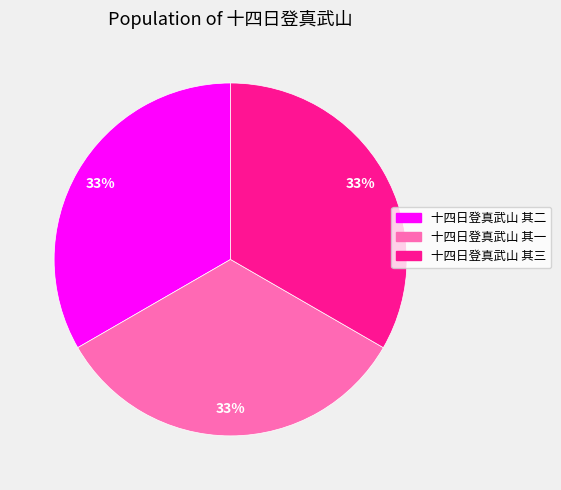

Count the number of slices in the pie.

3